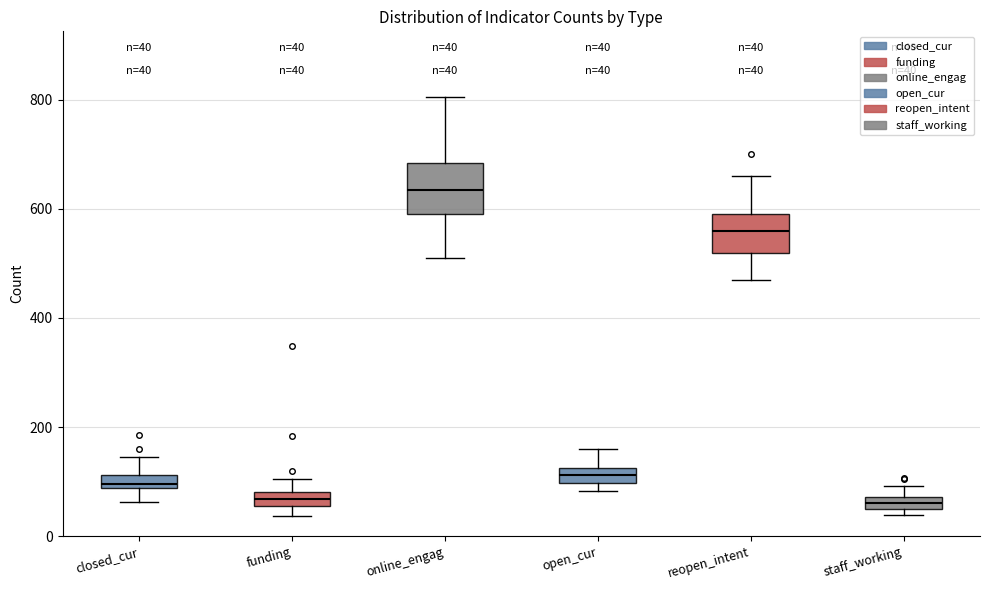

Which box has the highest median line?

online_engag